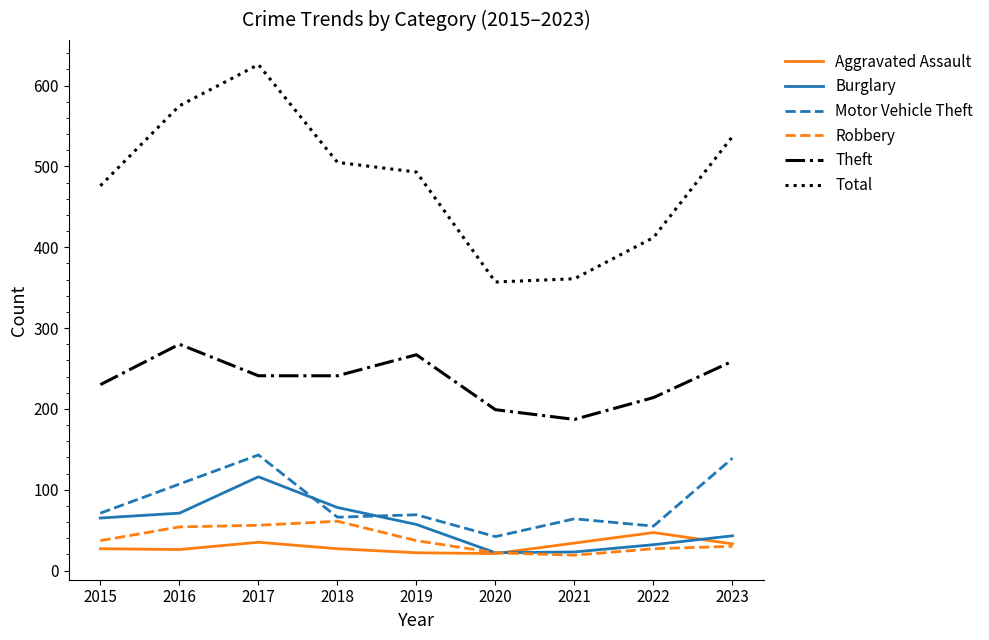

The value of Motor Vehicle Theft at 2021 is 42. True or false?

False